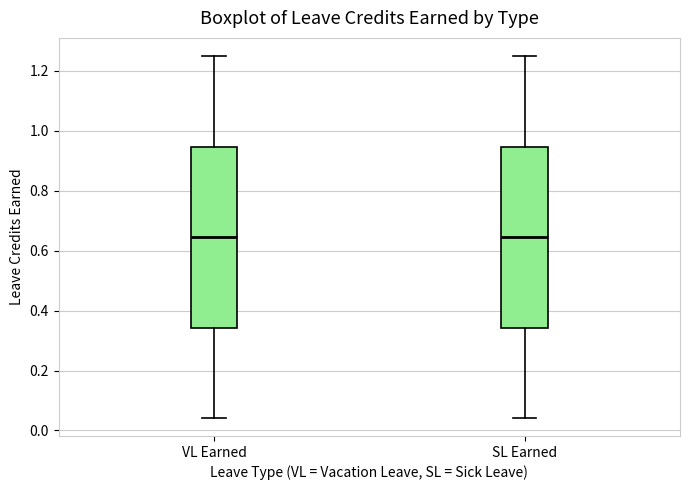

Reading left to right, transcribe this box plot: for each box, give where its median line is, the range the box spans, and where its two whiskers end, as read against the y-axis. The values are not printed on the chart, so give them approximately, as read against the axis.

VL Earned: median 0.64, box 0.34 to 0.94, whiskers 0.04 to 1.26
SL Earned: median 0.64, box 0.34 to 0.94, whiskers 0.04 to 1.26